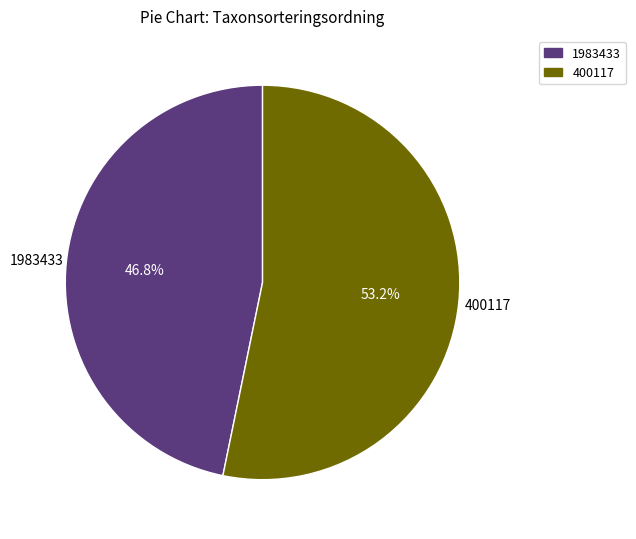

Does any single category account for the majority?

Yes